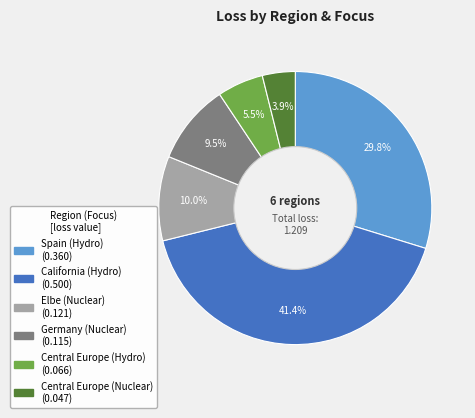

The Spain (Hydro) slice represents 18% of the pie. True or false?

False